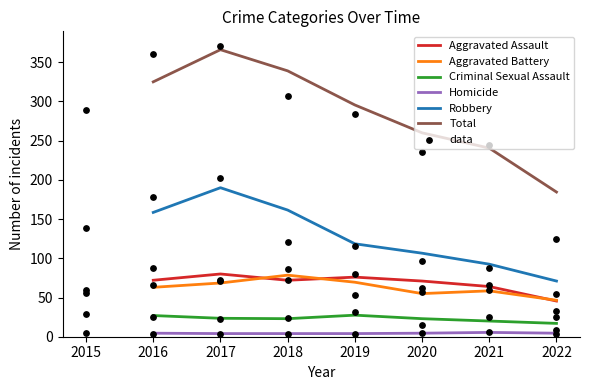

Which series has the largest total across all categories?

Total